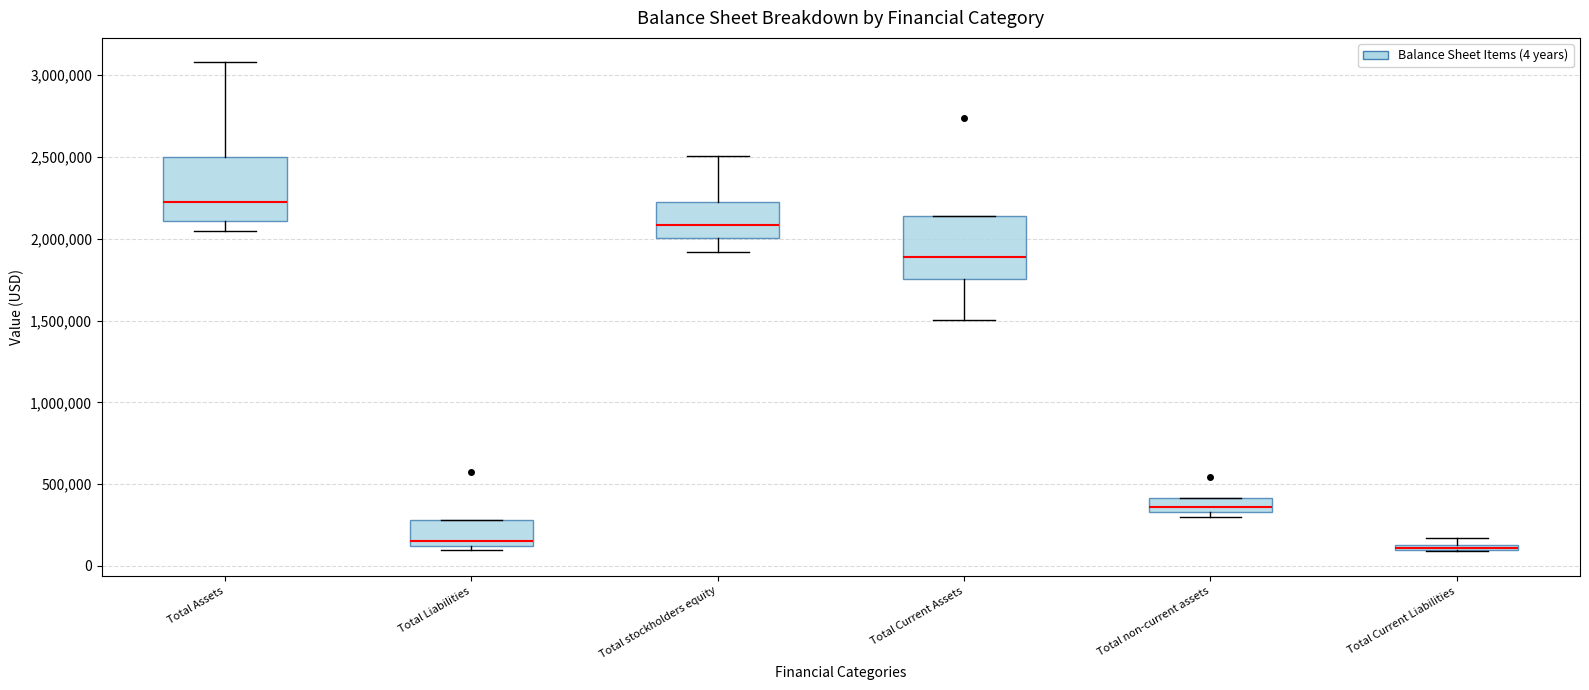

Where does the median line of the box for Total Liabilities sit on the y-axis? The values are not printed on the chart, so give them approximately, as read against the axis.

150000